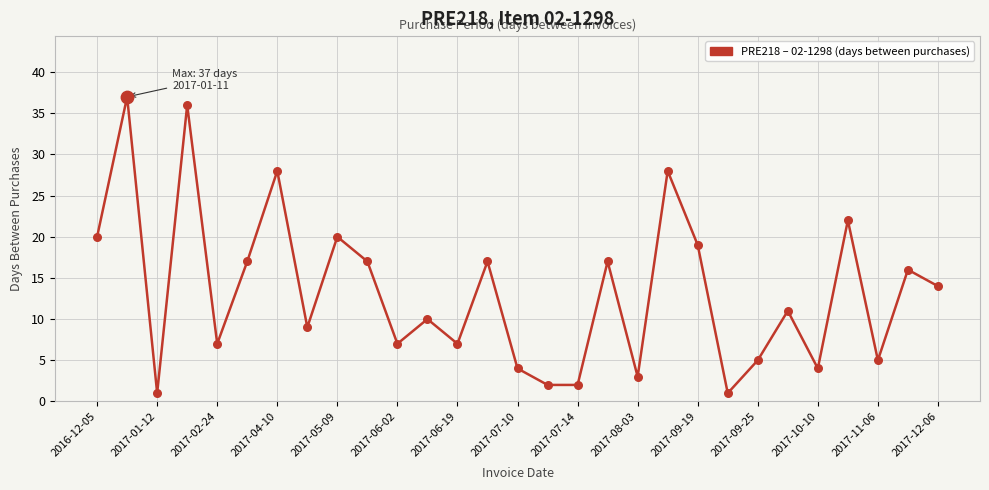

What is the difference between the maximum and minimum values?

36